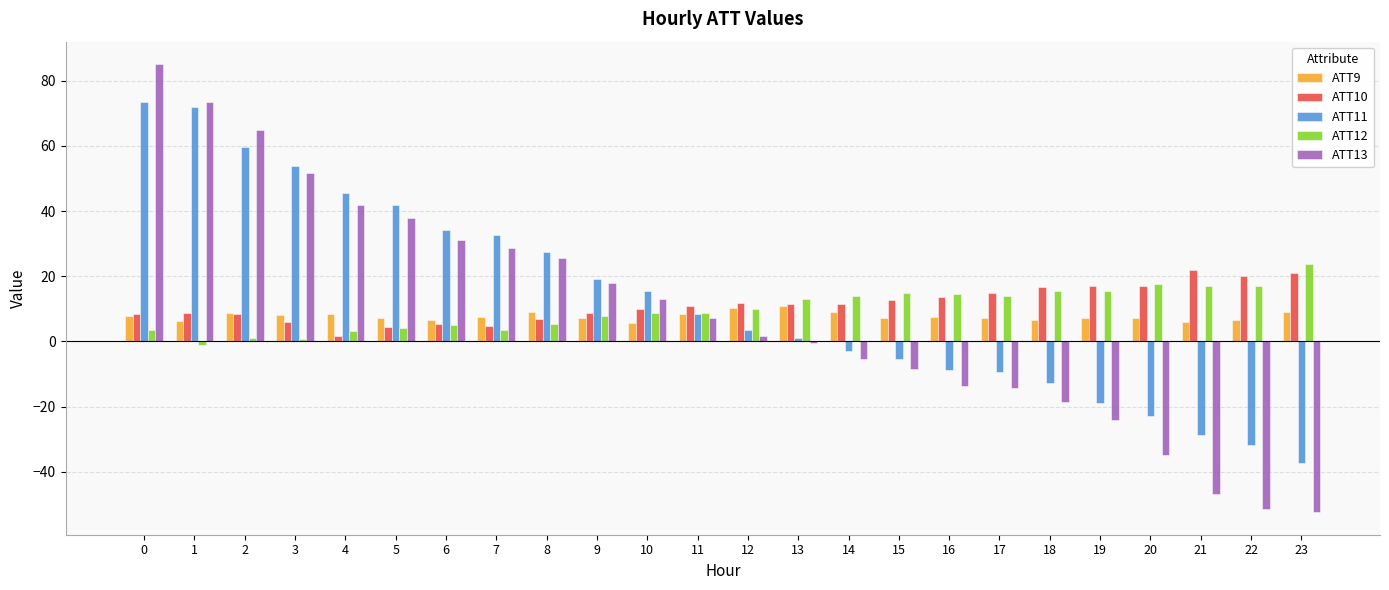

How many groups of bars are there?

24